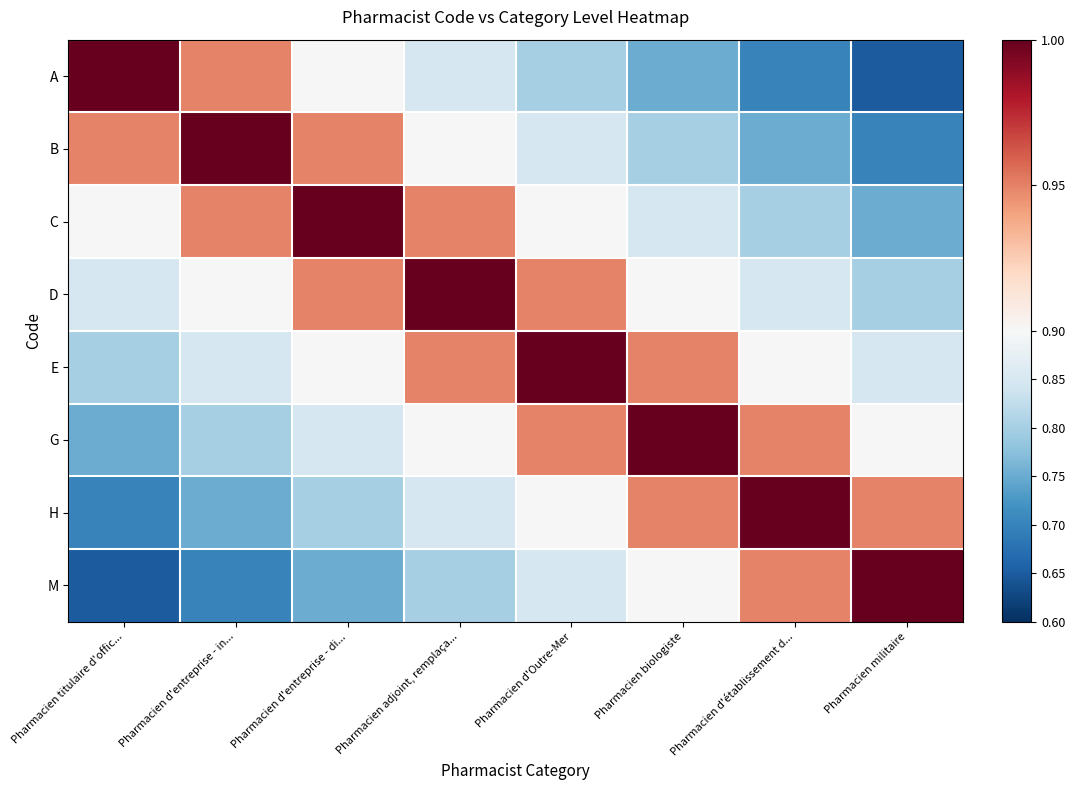

Which label corresponds to the largest value in the chart?

Pharmacien titulaire d'offic...